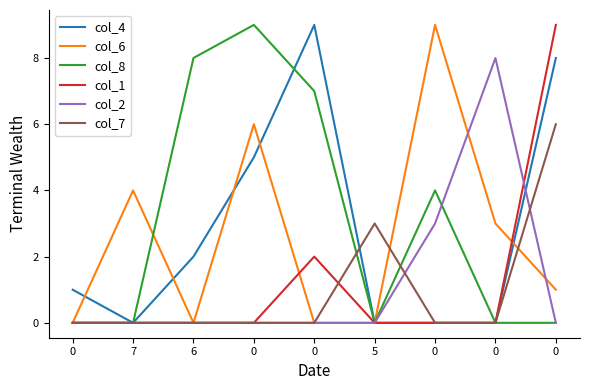

Which series has the widest spread of values?

col_4